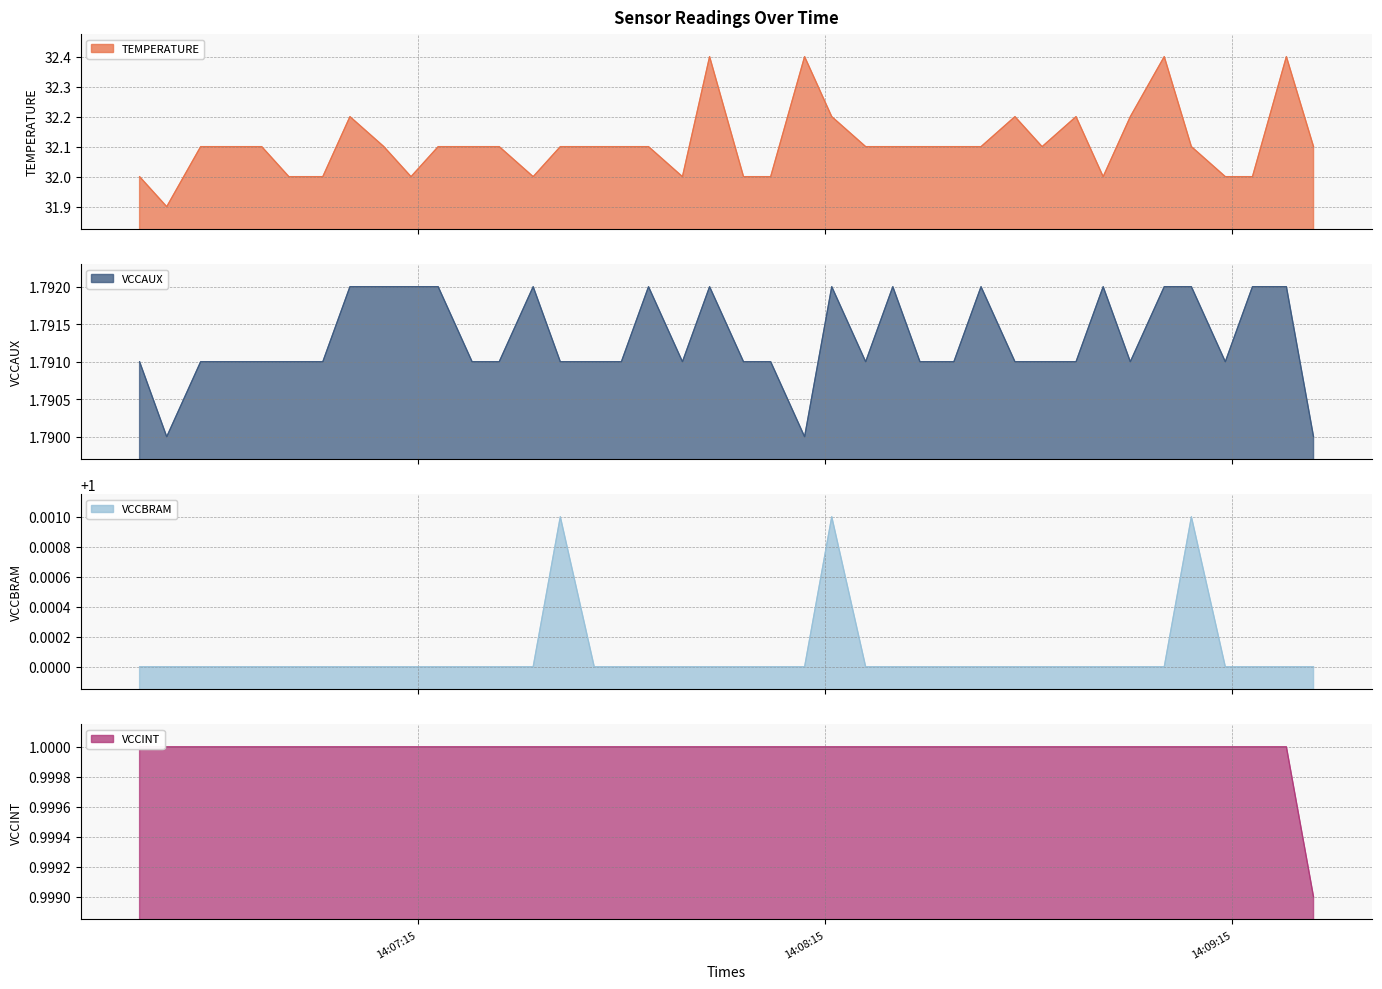

At which category is the sum across all series the highest?

2024-07-07 14:07:58